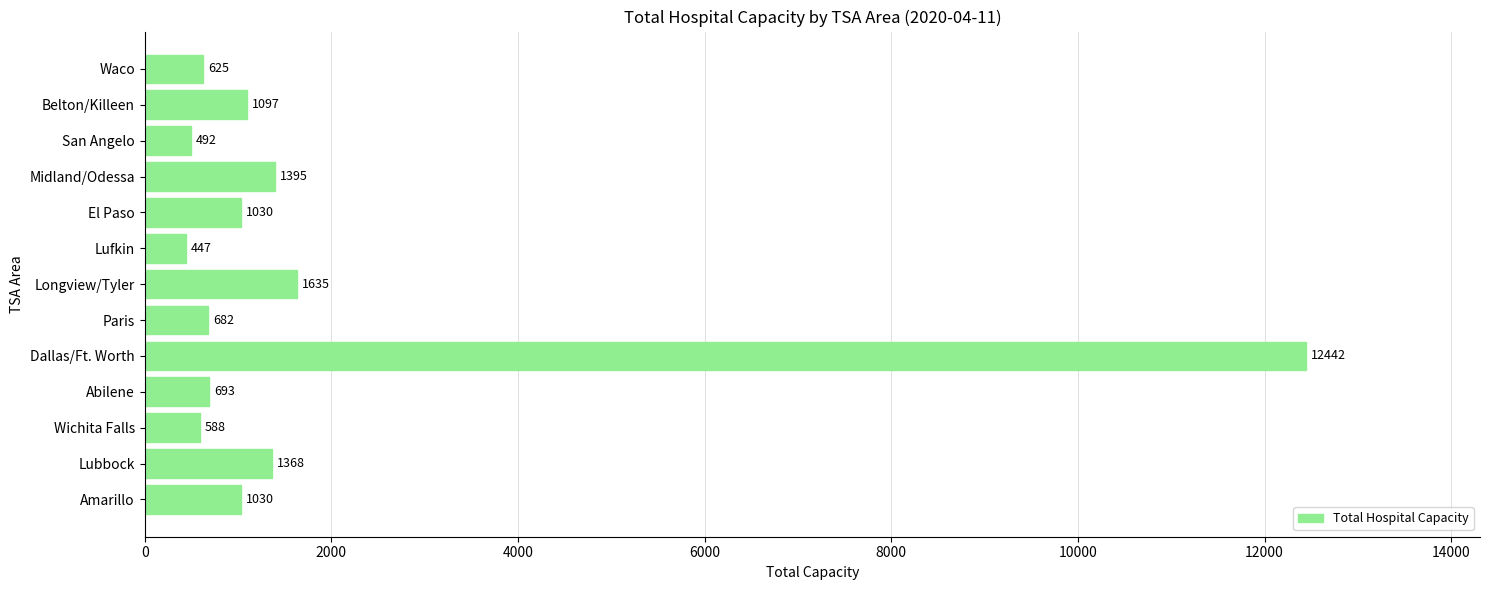

Where is the data nearest to the value 6444?

Longview/Tyler